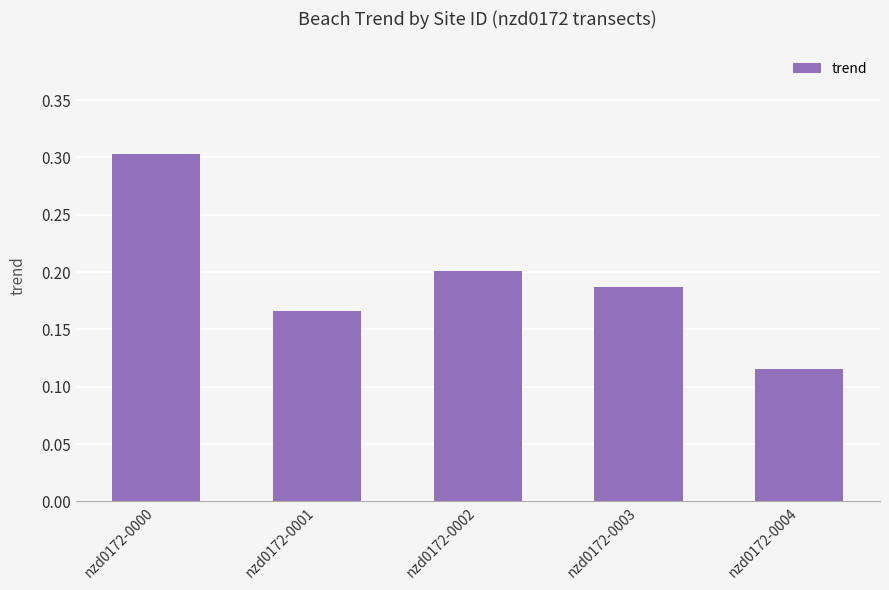

Rank the categories by value from highest to lowest.

nzd0172-0000, nzd0172-0002, nzd0172-0003, nzd0172-0001, nzd0172-0004